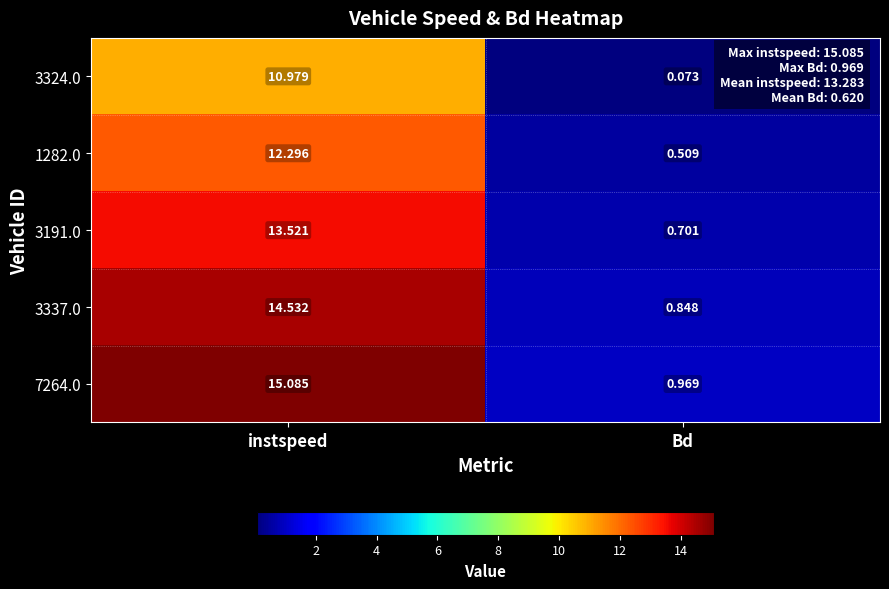

How many categories are shown in the chart?

2